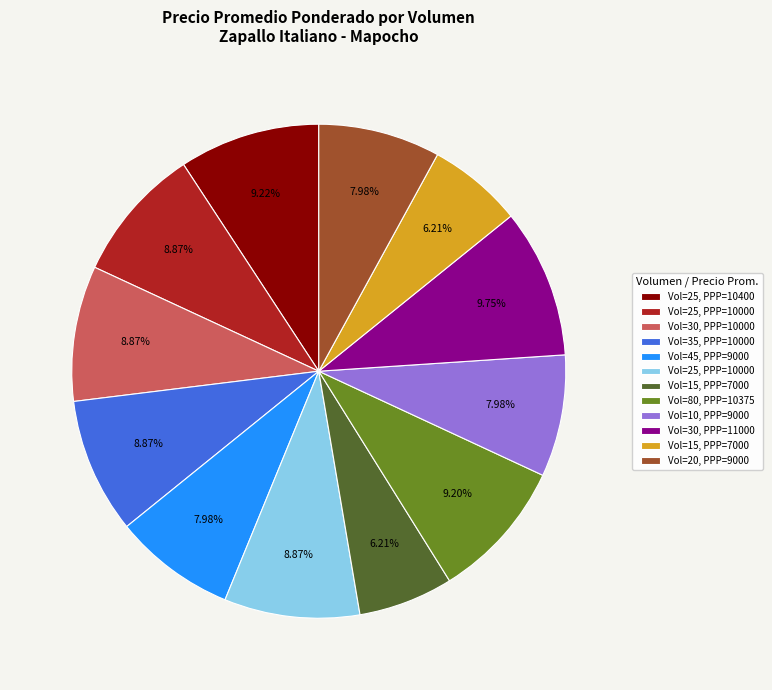

Is there a majority slice in this chart?

No